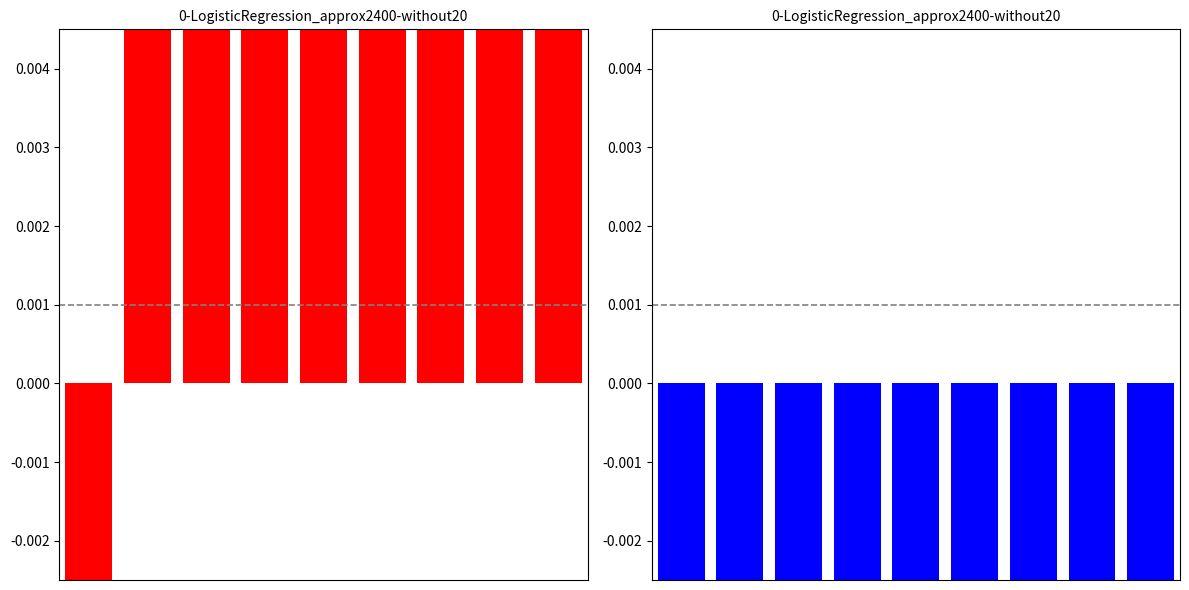

Which label corresponds to the largest value in the chart?

8